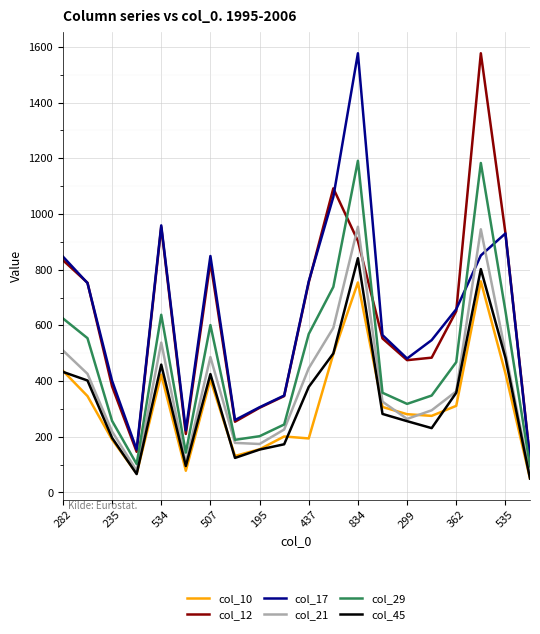

Does the chart have visible grid lines?

Yes